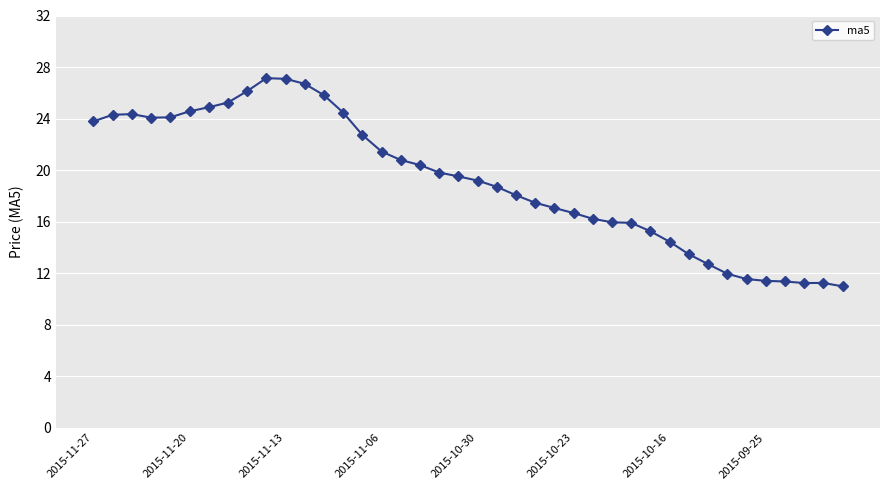

What is the greatest value displayed?

27.1